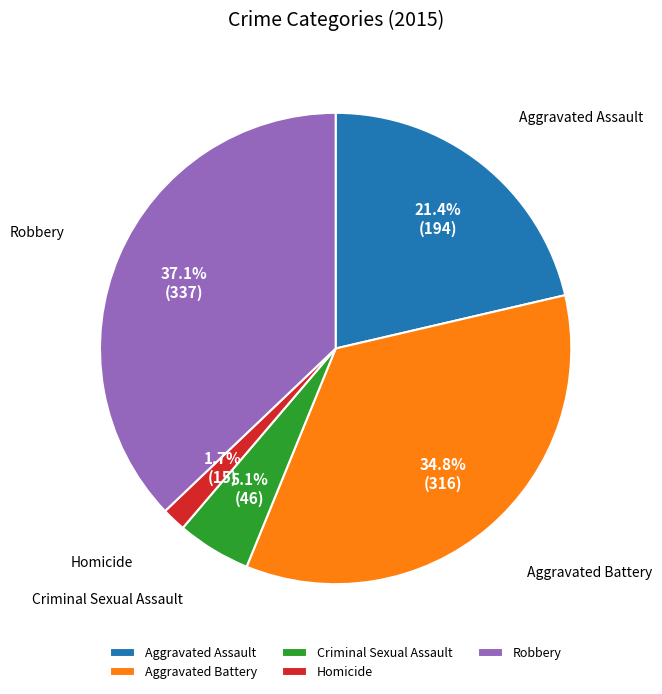

To the nearest percent, what portion does Robbery represent?

37%